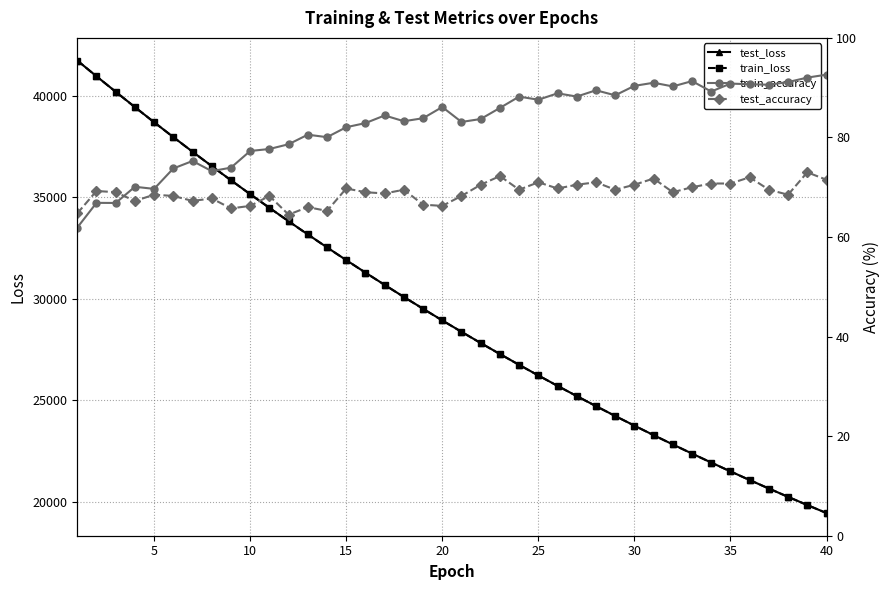

What is the lowest value of the train_loss series?

19458.5